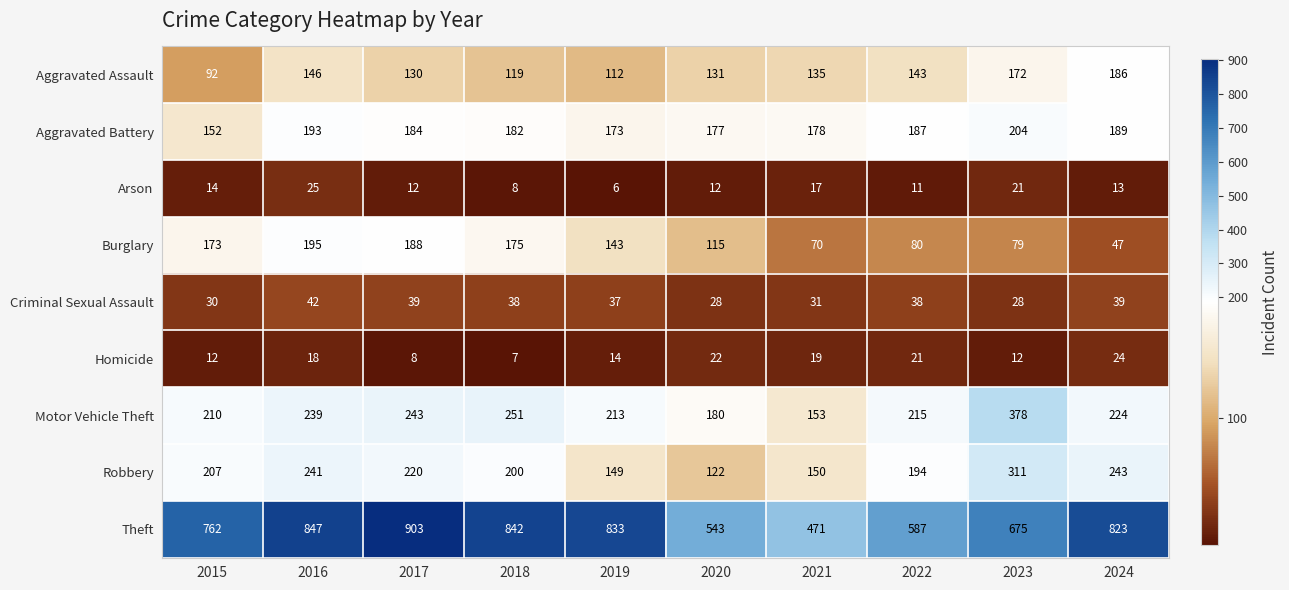

At which label does Homicide reach its minimum?

2018